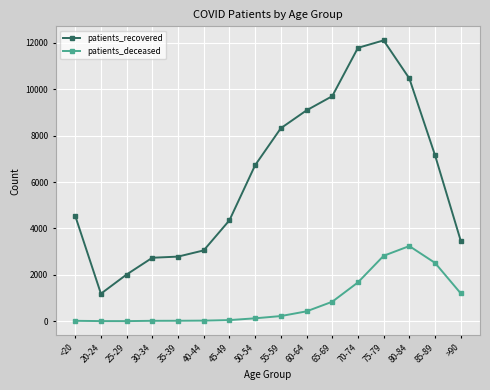

What is the difference between the second highest and second lowest values in the patients_deceased series?

2815